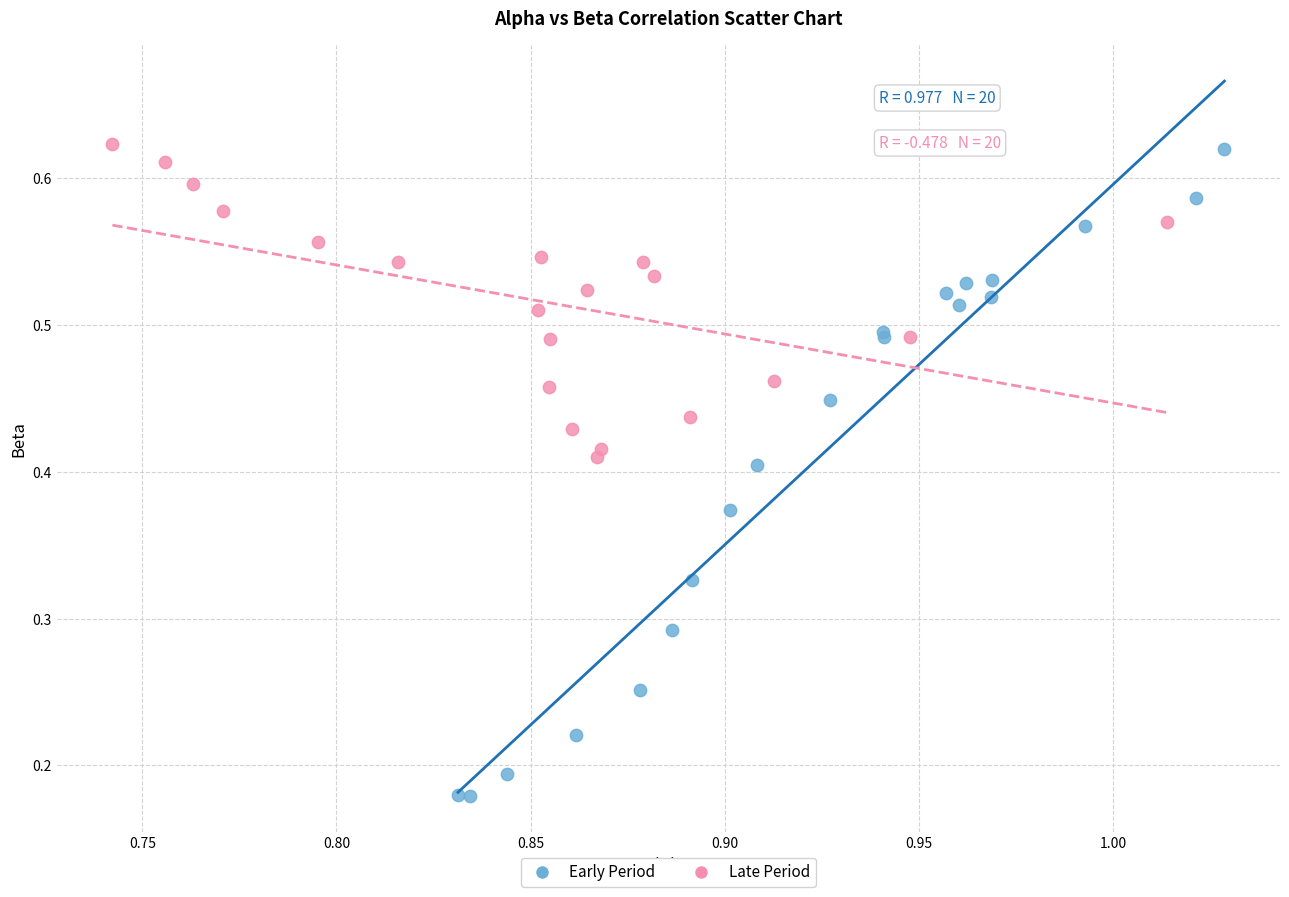

Which series has the widest spread of Y values?

Early Period